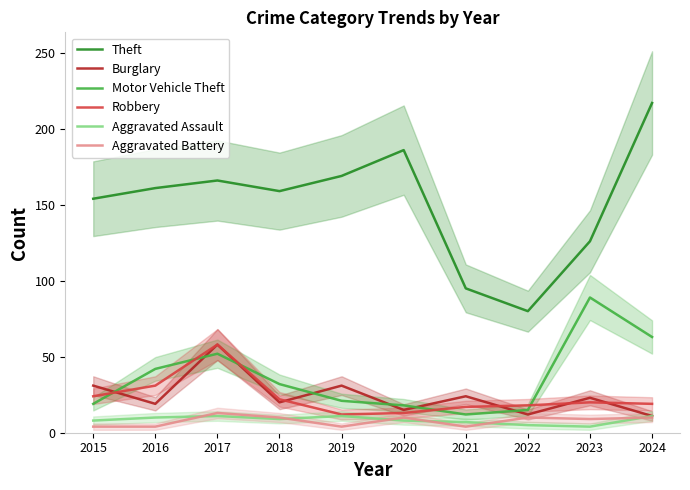

True or false: Robbery has more than 0 interior local peaks.

True